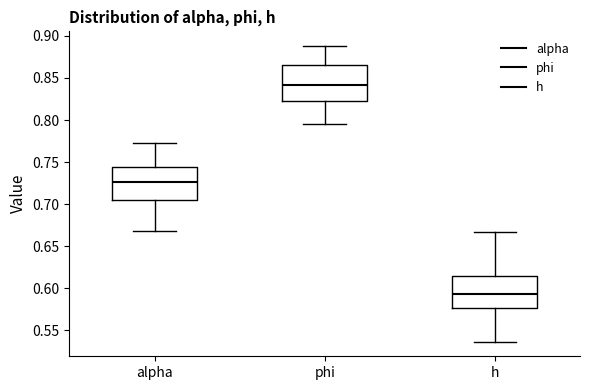

Which box has the lowest median line?

h